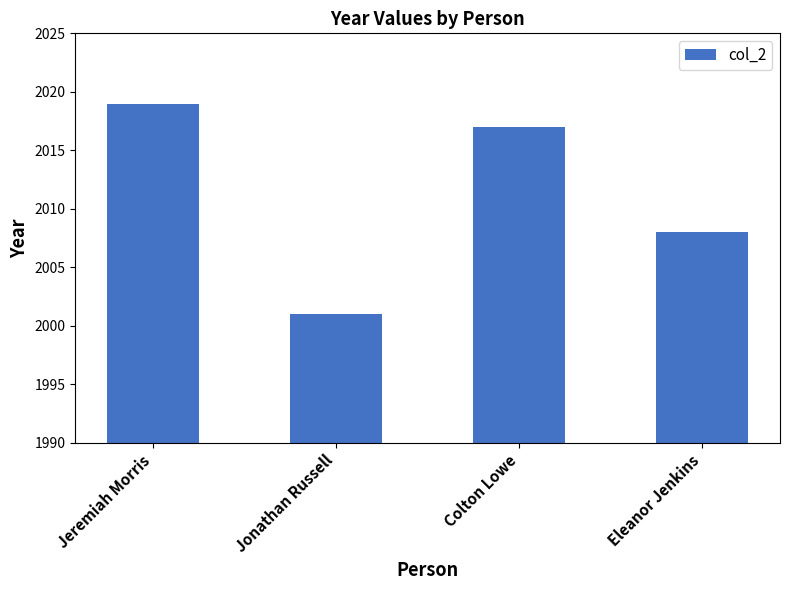

Reading left to right, what are all the values shown in this chart?

Jeremiah Morris=2019	Jonathan Russell=2001	Colton Lowe=2017	Eleanor Jenkins=2008